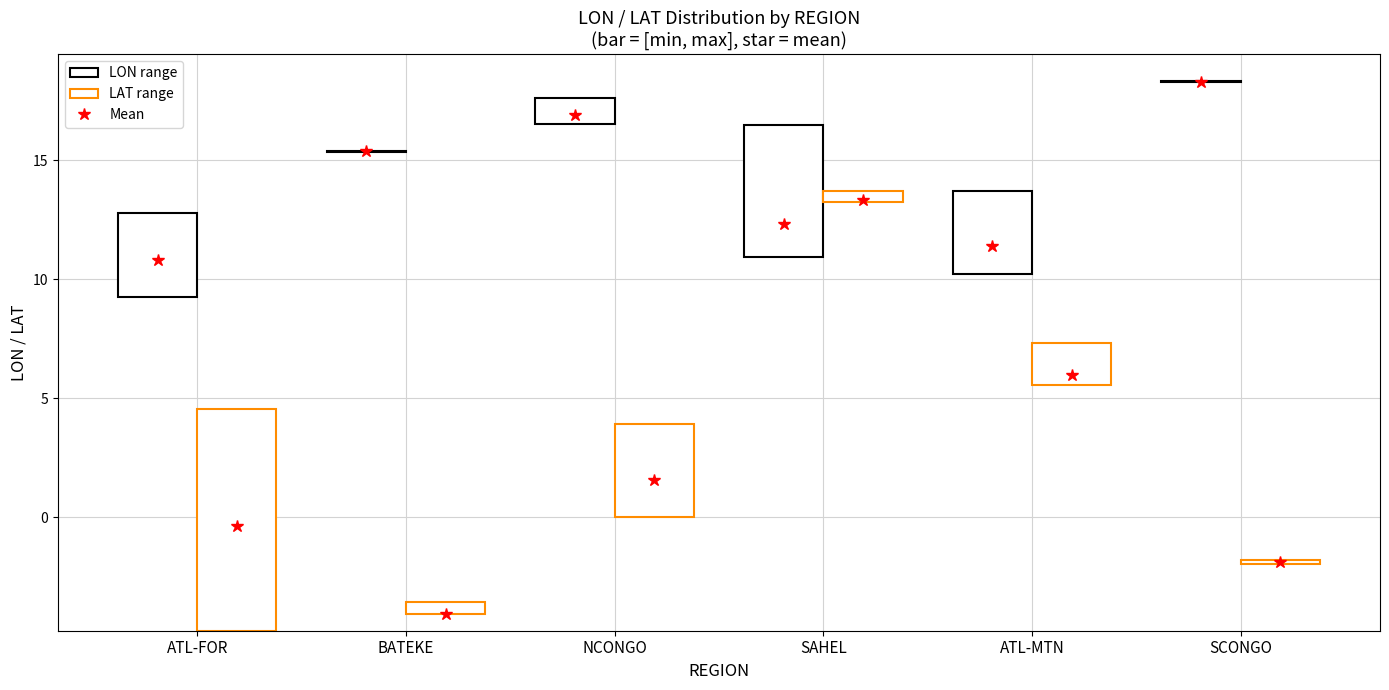

What is the total value across all series at 13?

20.8